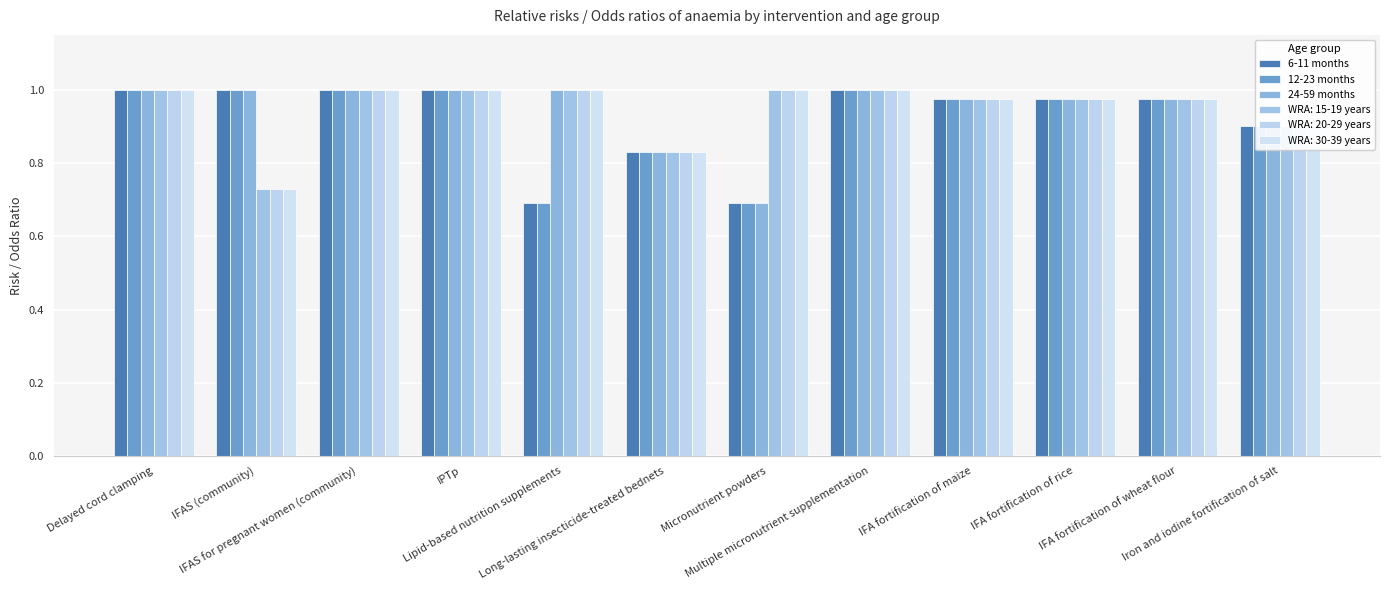

Does the chart contain stacked bars?

No